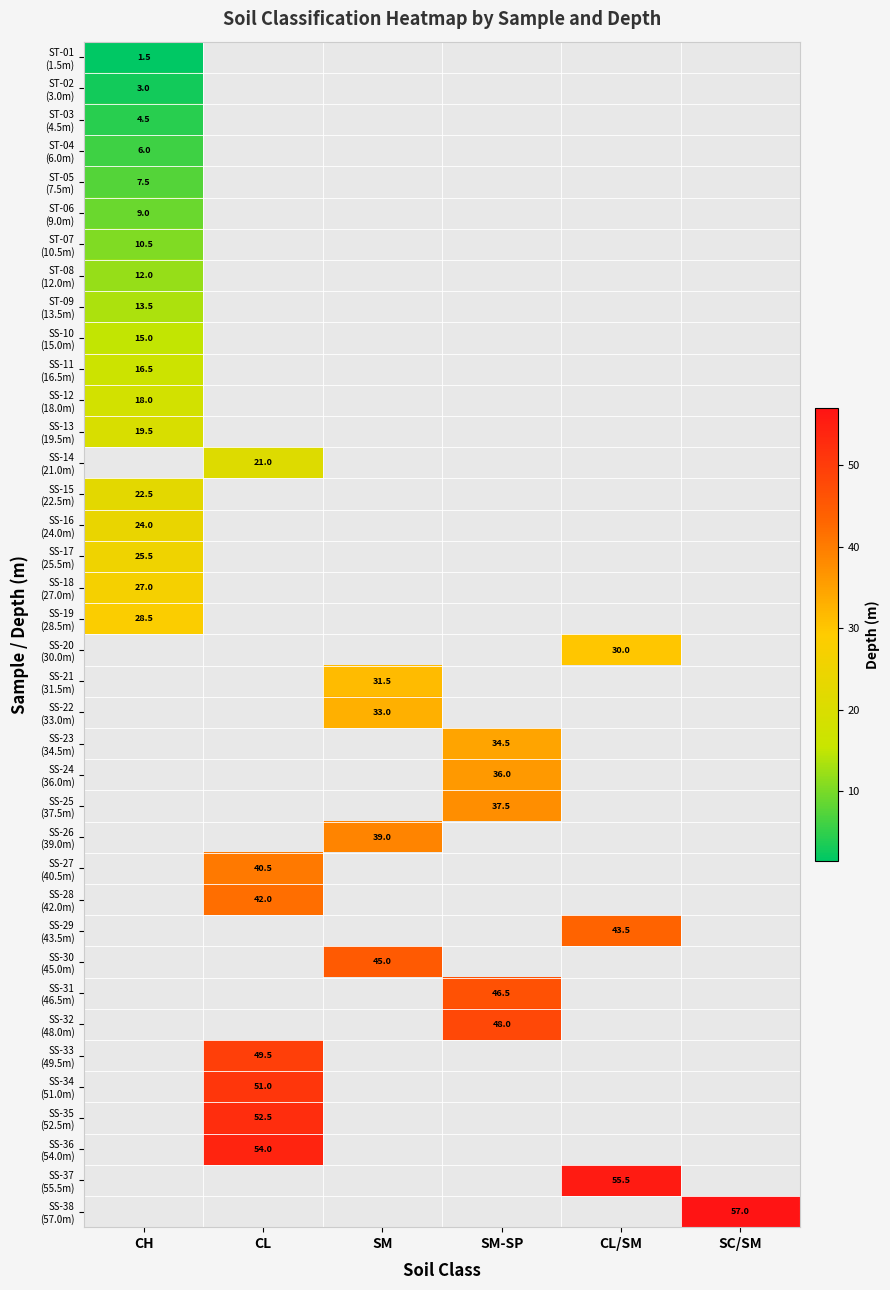

Which has a higher value, SC/SM or CL/SM?

CL/SM